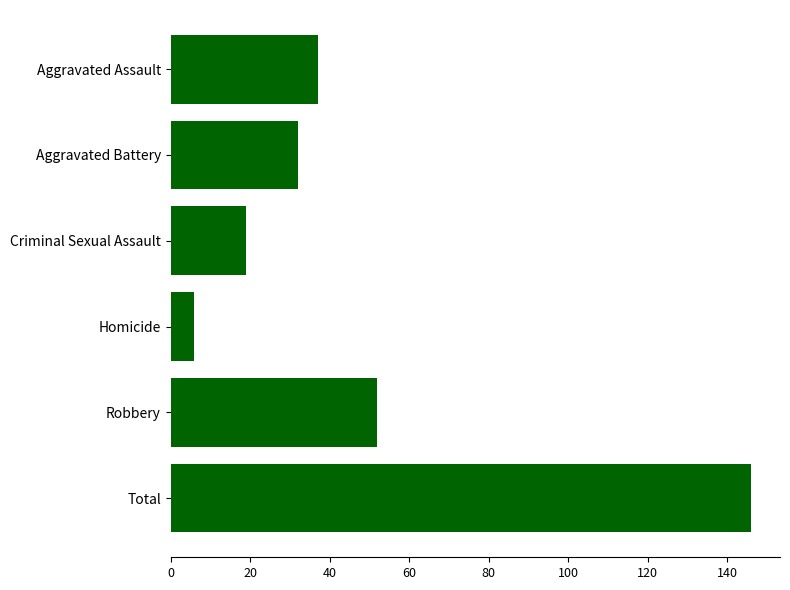

Reading top to bottom, extract all data points from this chart.

37	32	19	6	52	146